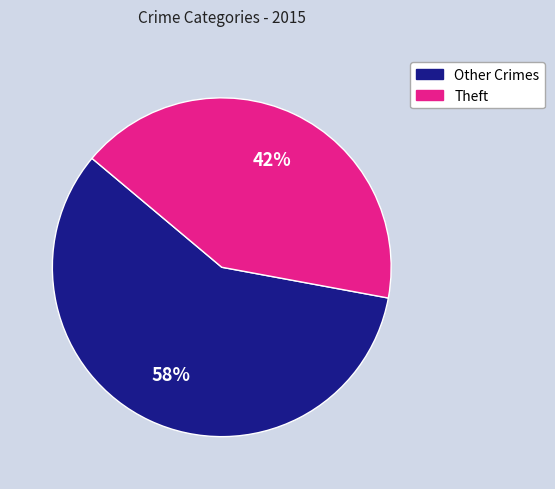

To the nearest percent, what is the difference between the largest and smallest slice percentages?

16%